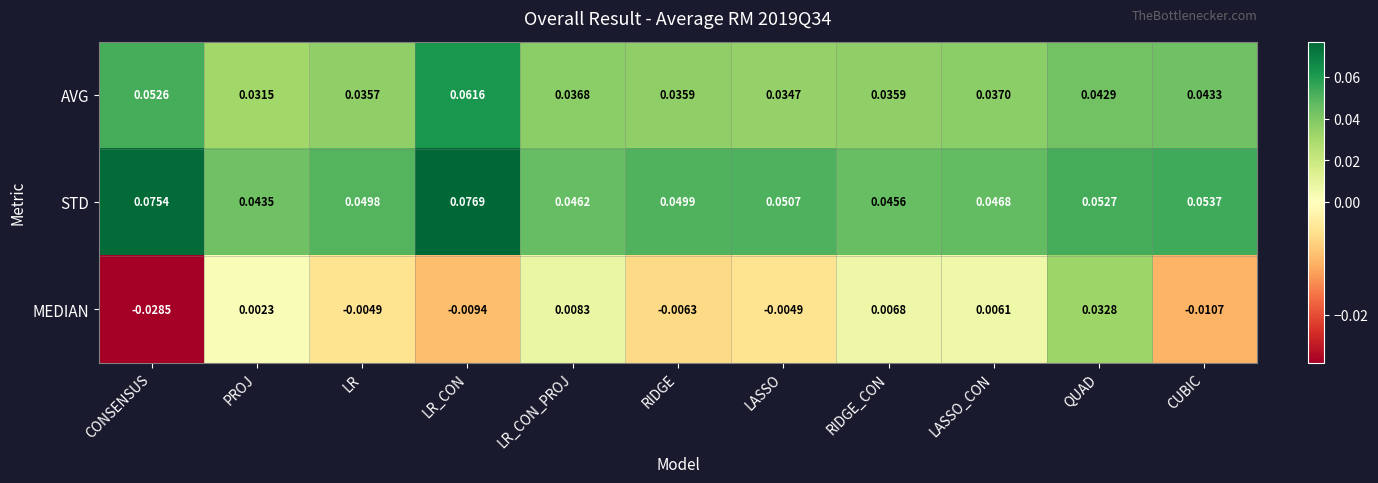

At which label is MEDIAN closest to 0?

PROJ